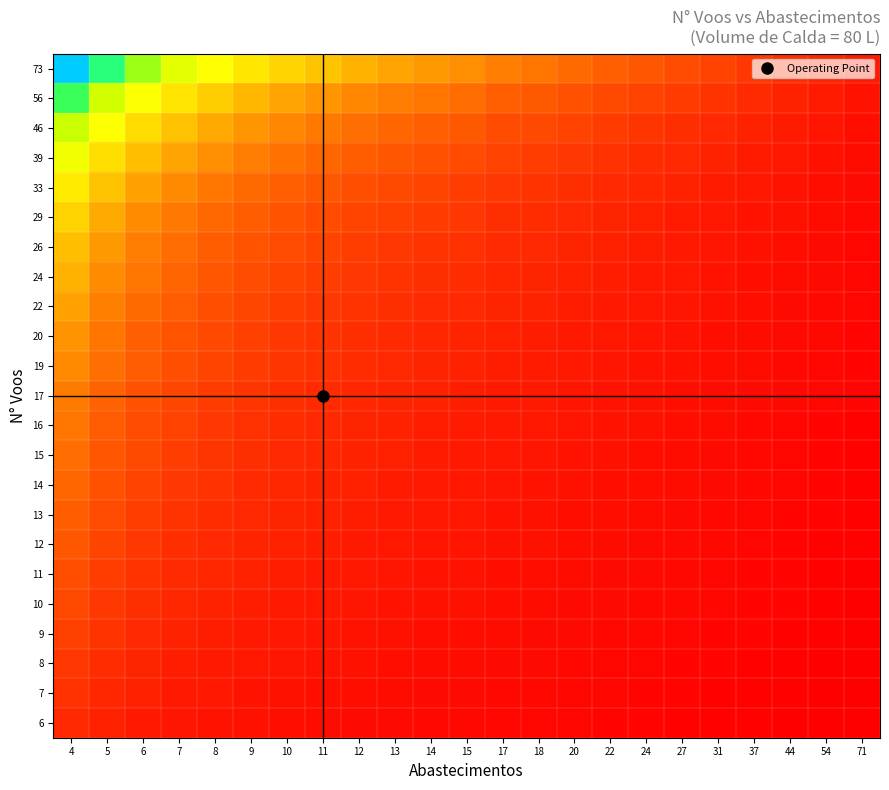

How many distinct data groups are displayed?

23